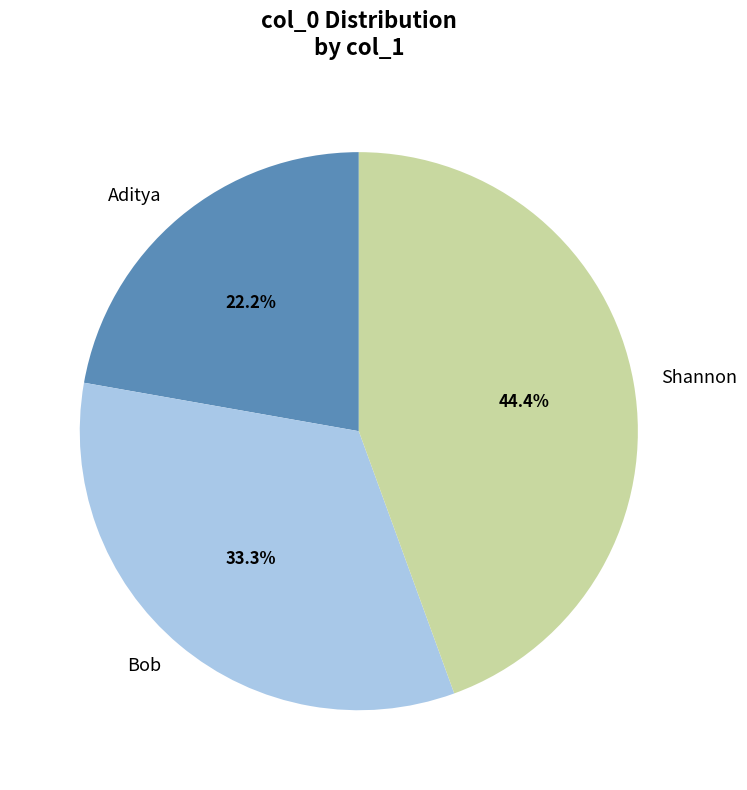

Between Shannon and Bob, which is larger?

Shannon